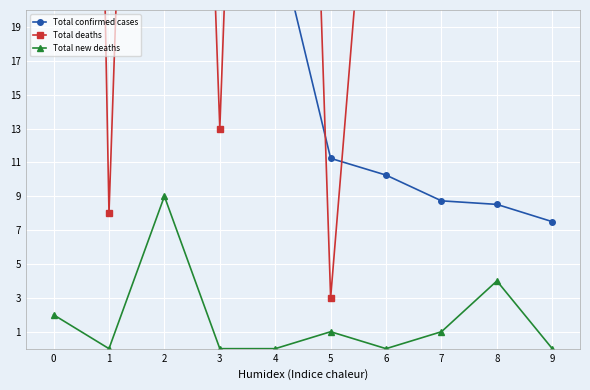

What is the difference between the second highest and minimum values in the Total new deaths series?

4